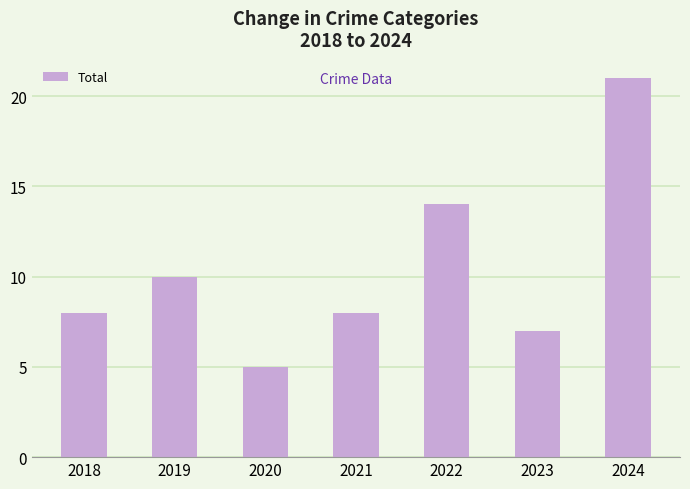

What is the value of the 2nd bar from the left?

10